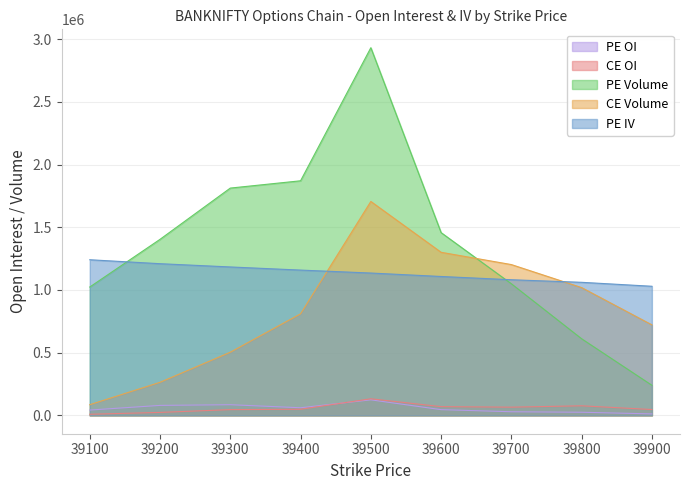

Which category has the lowest value in the PE.openInterest series?

39900